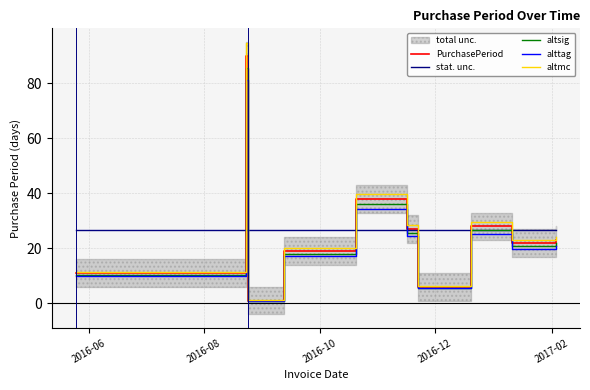

What is the maximum value for alttag?

81.0